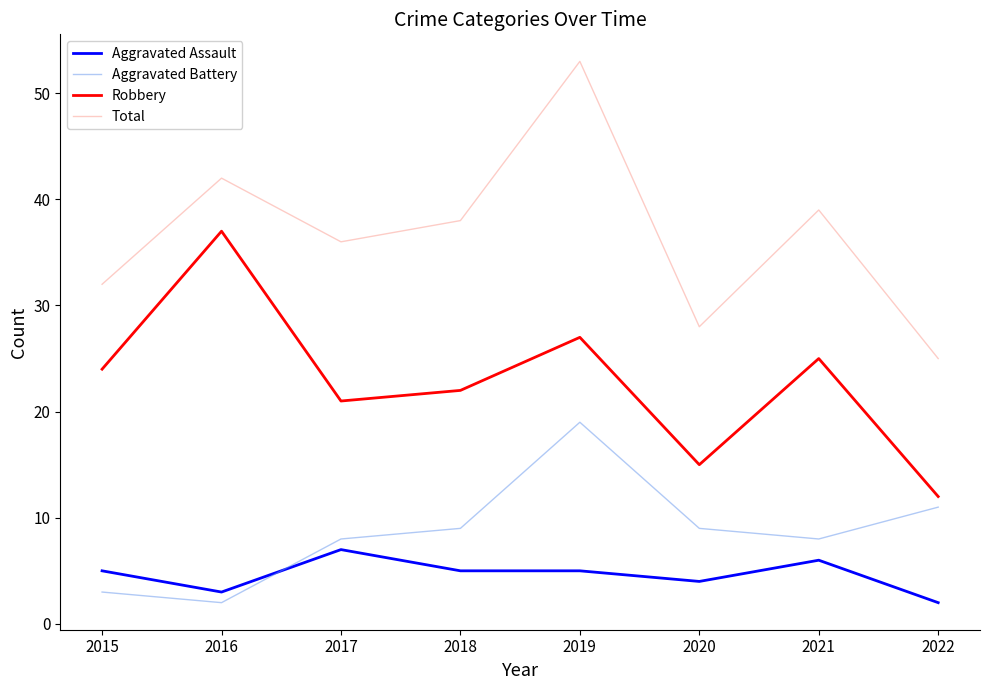

What are all the series names shown in the legend?

Aggravated Assault, Aggravated Battery, Robbery, Total